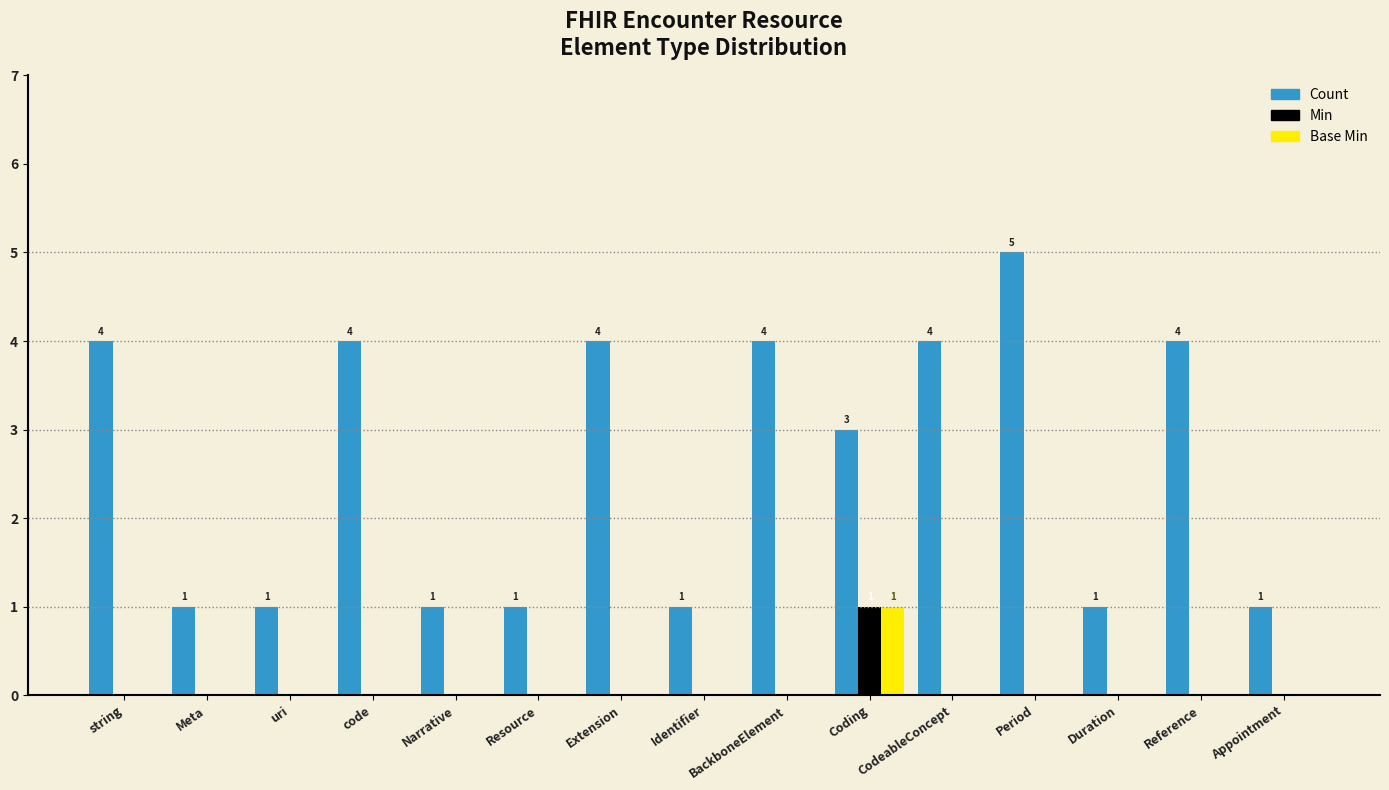

Is the value of Base Min at BackboneElement greater than the value of Count at Appointment?

No